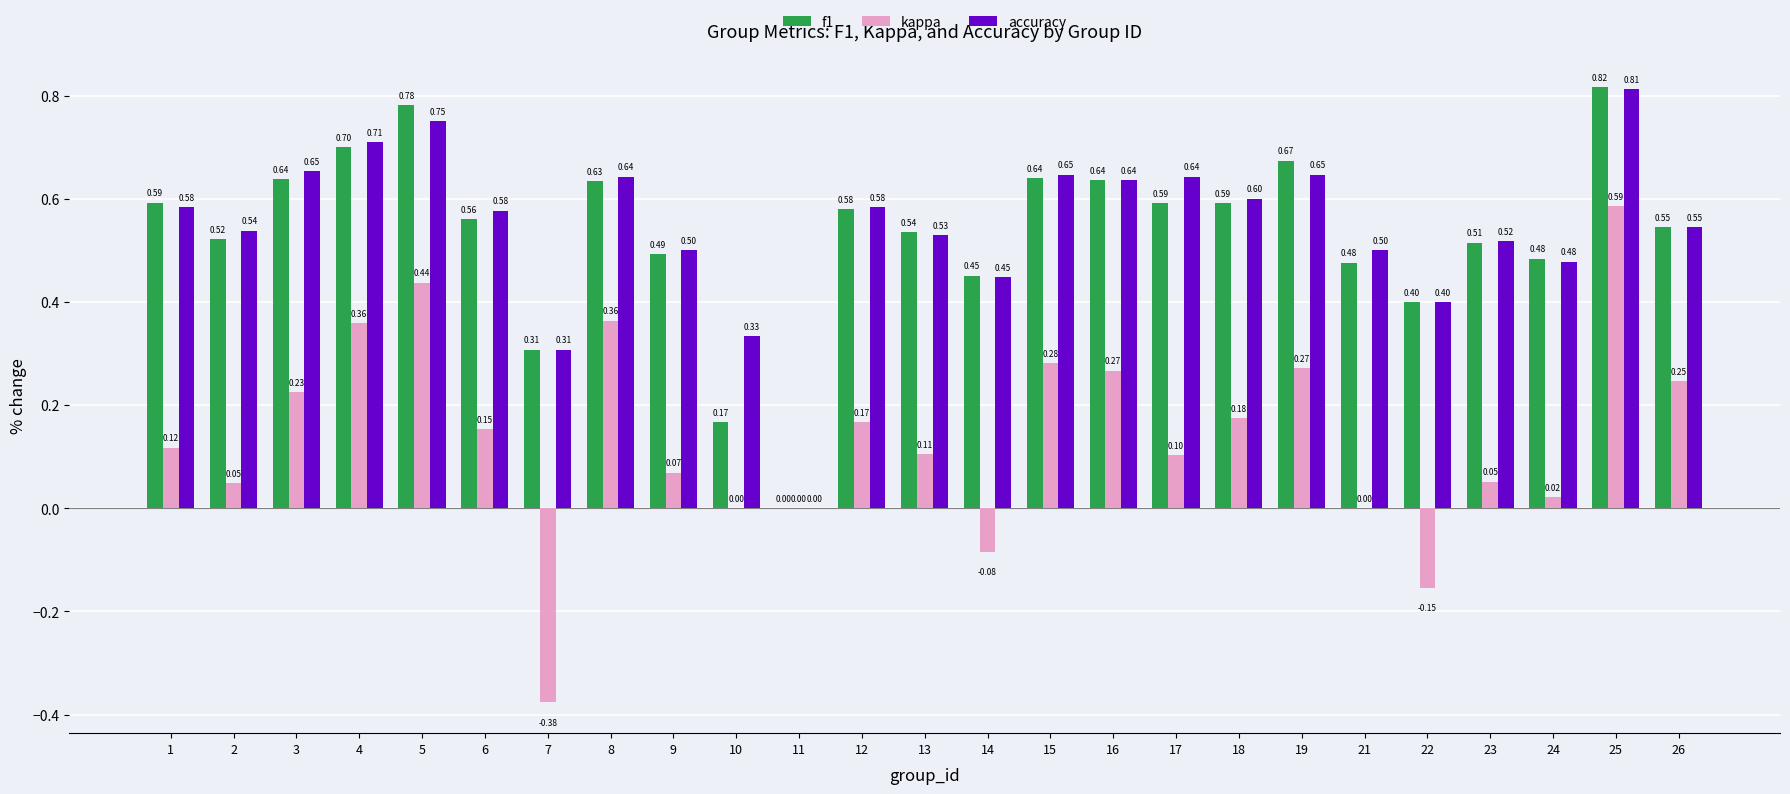

What is the sum of the f1 values at 6 and 13?

1.1